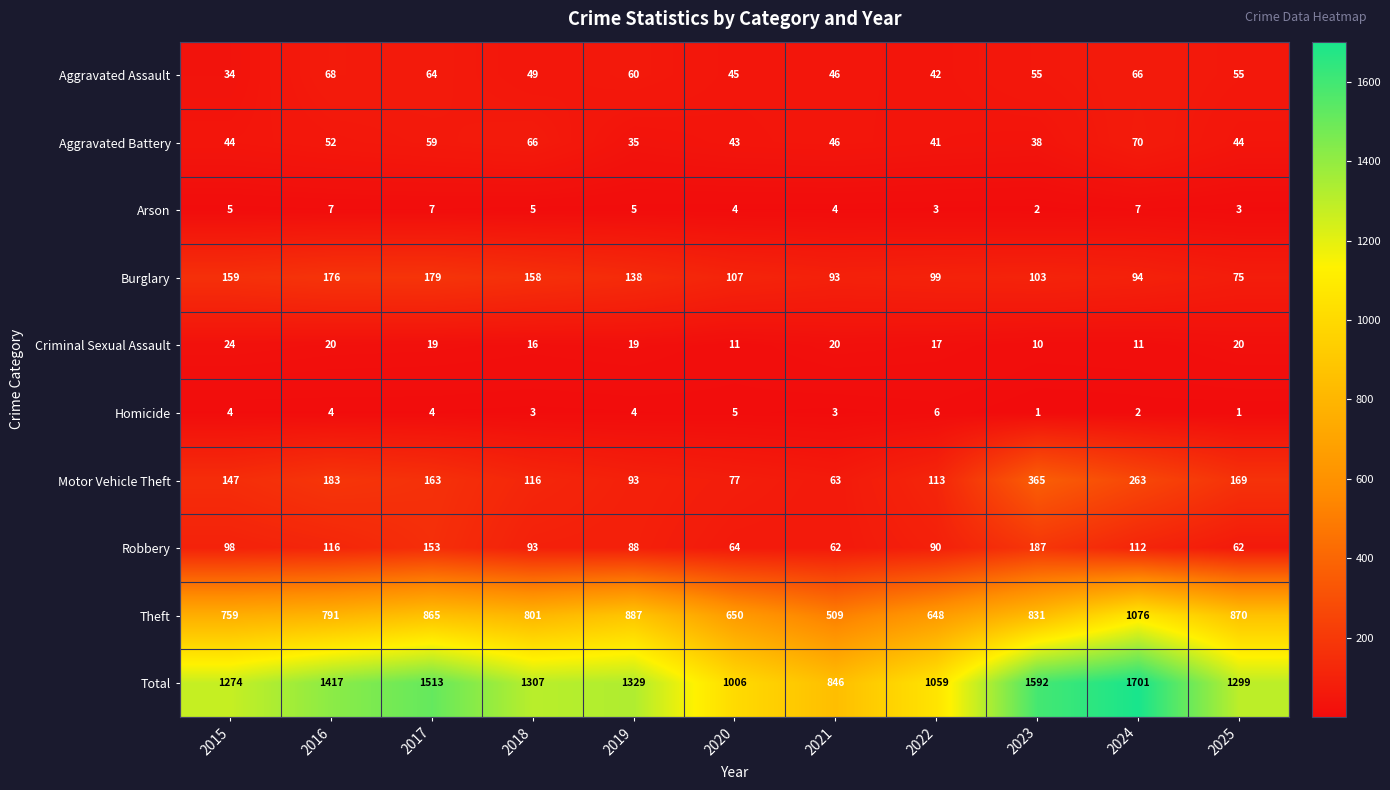

What is the minimum value shown in the chart?

1